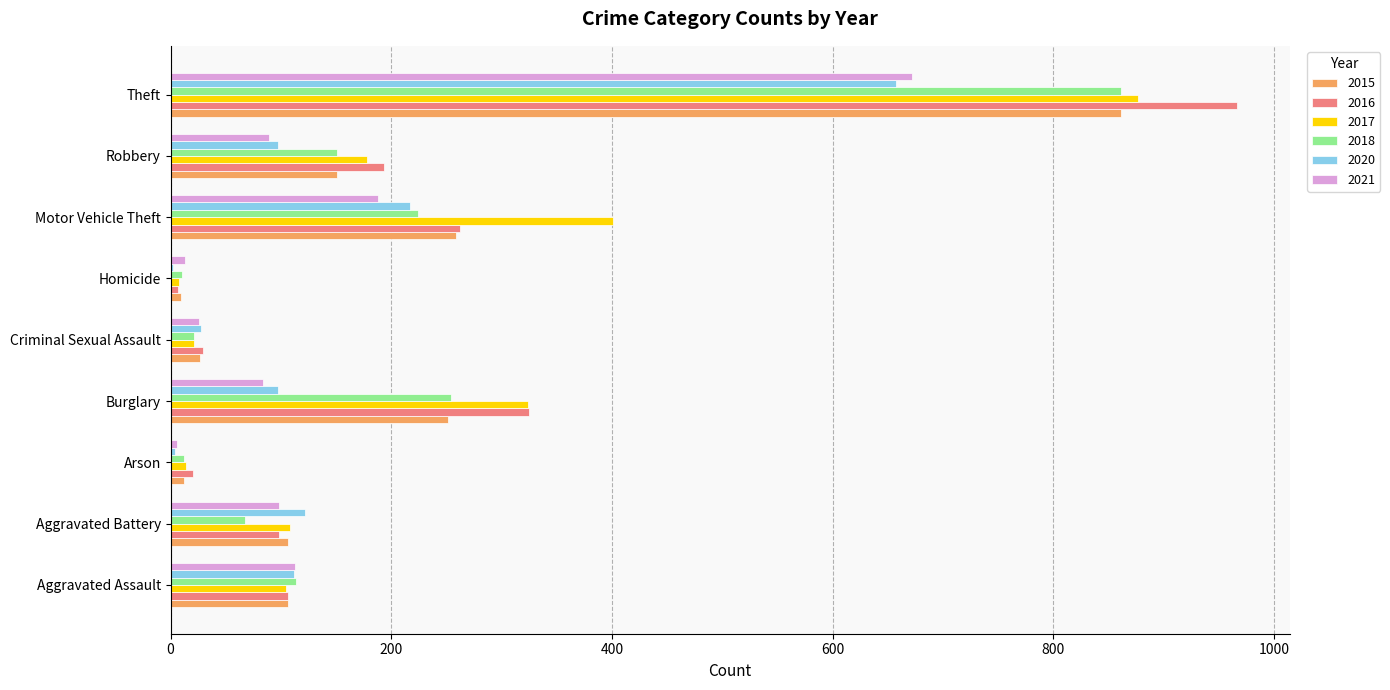

Where is 2018 nearest to the value 435?

Burglary